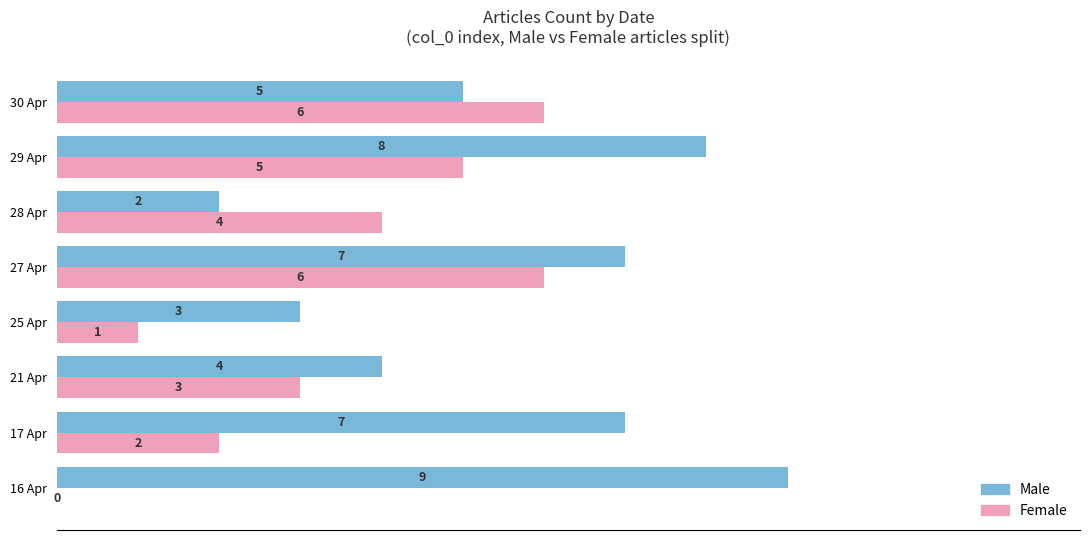

Which series has the largest total across all categories?

Male